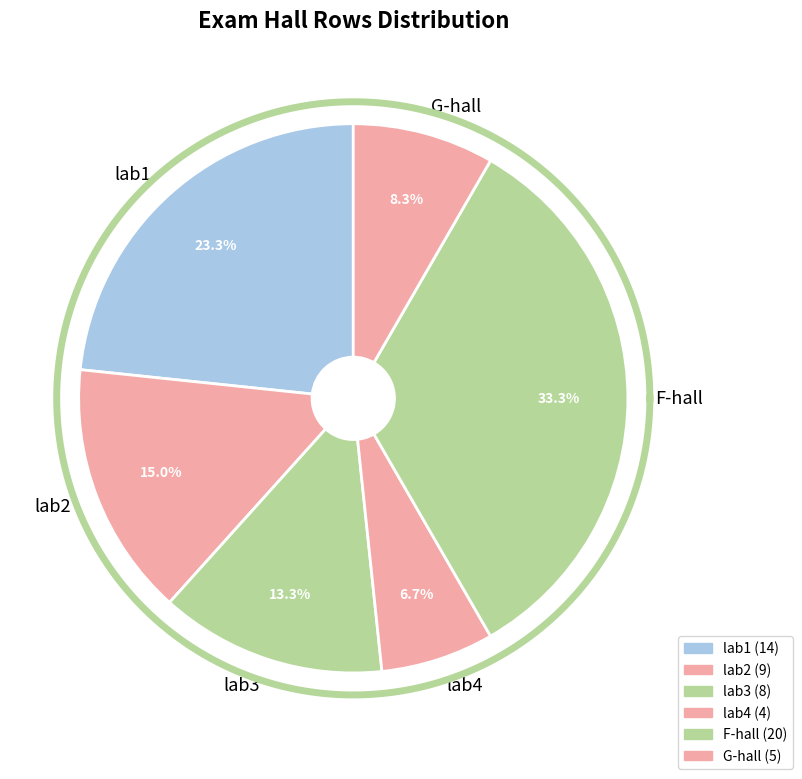

How many segments does this pie chart have?

6